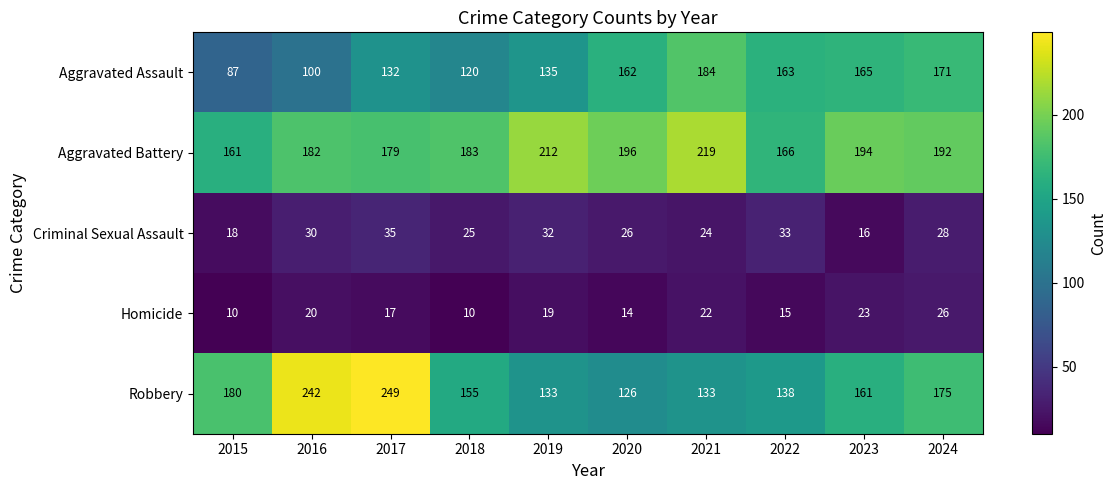

What is the smallest value displayed?

10